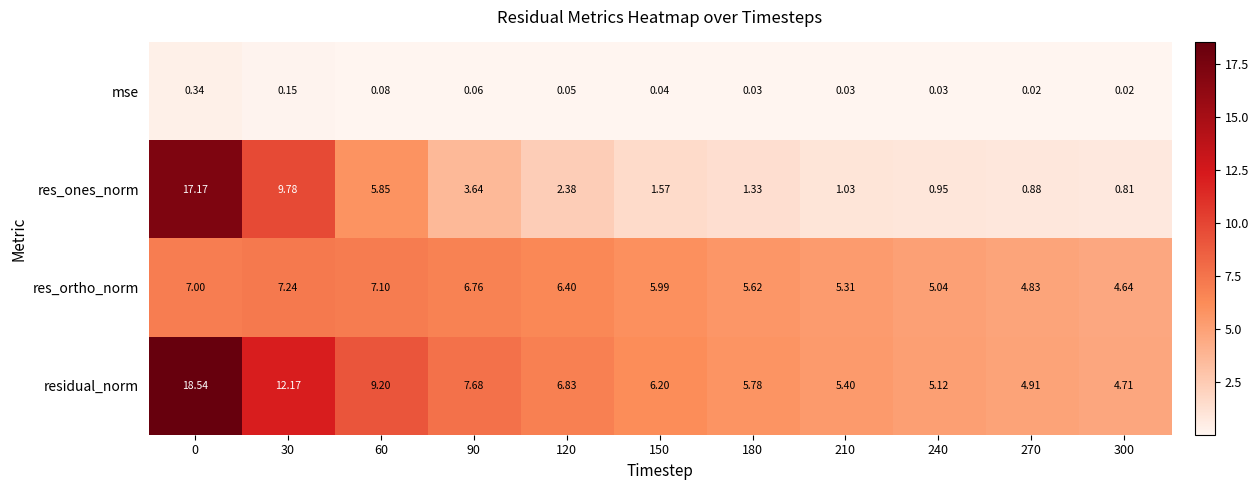

Rank the series at 30 from lowest to highest value.

mse, res_ortho_norm, res_ones_norm, residual_norm